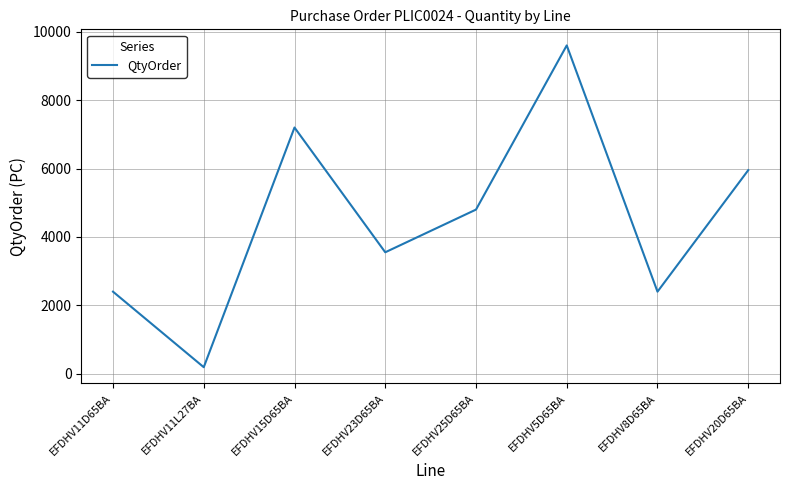

Which category has the highest value across all series?

EFDHV5D65BA